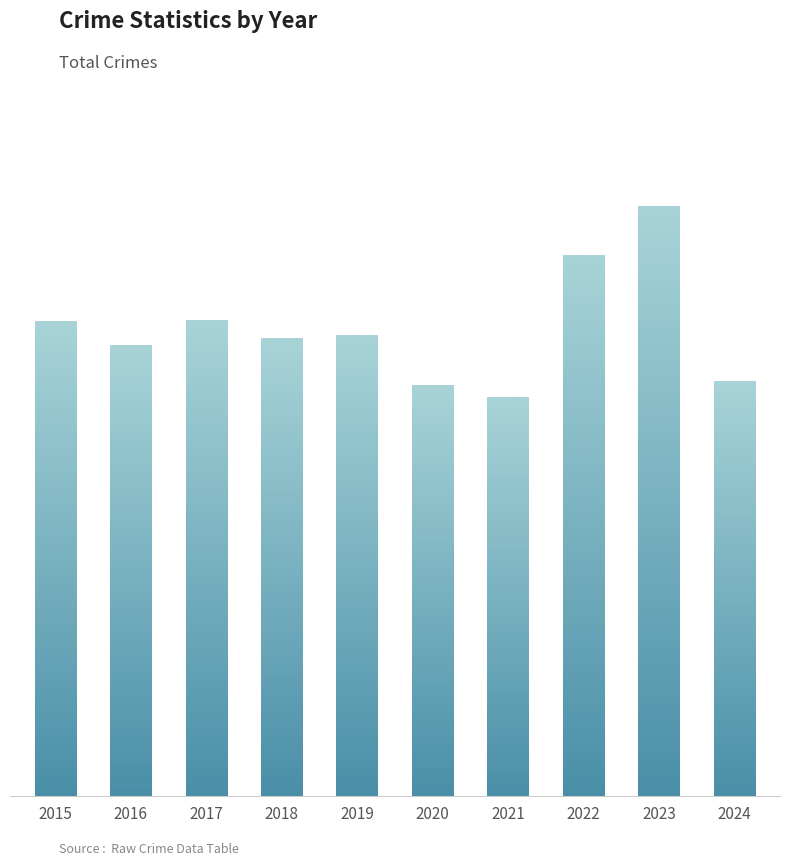

Between 2023 and 2021, which is larger?

2023